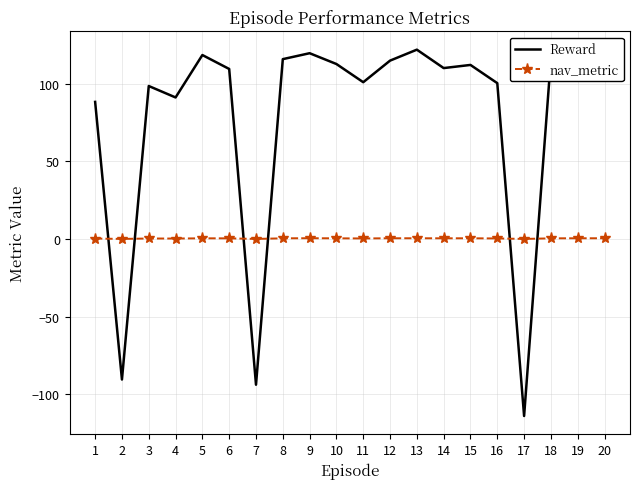

Rank the series by their average value, from highest to lowest.

Reward, nav_metric